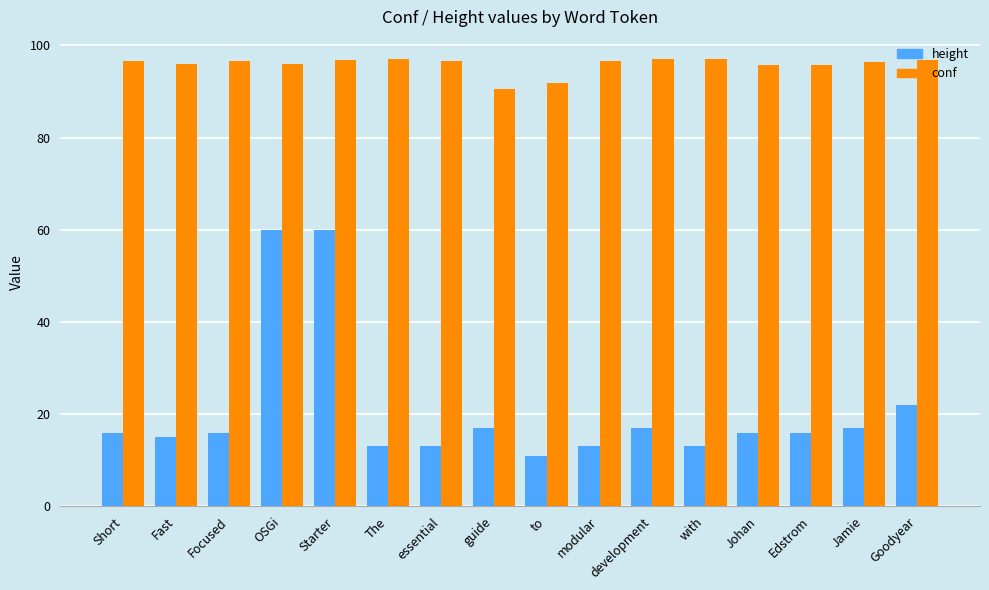

What is the value of the conf bar at the 12th from the left?

97.0